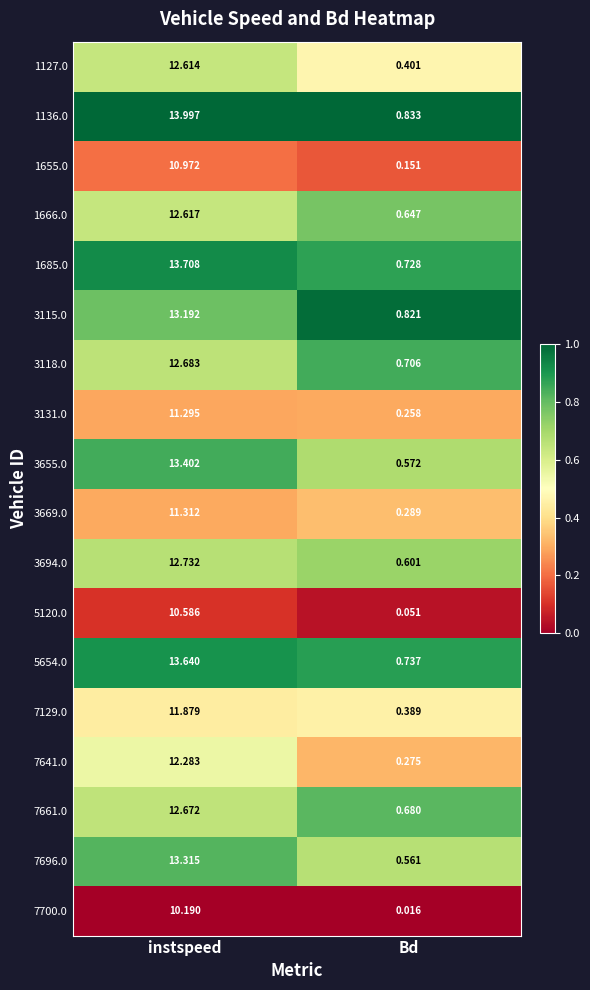

At which category does the chart reach its minimum across all series?

Bd